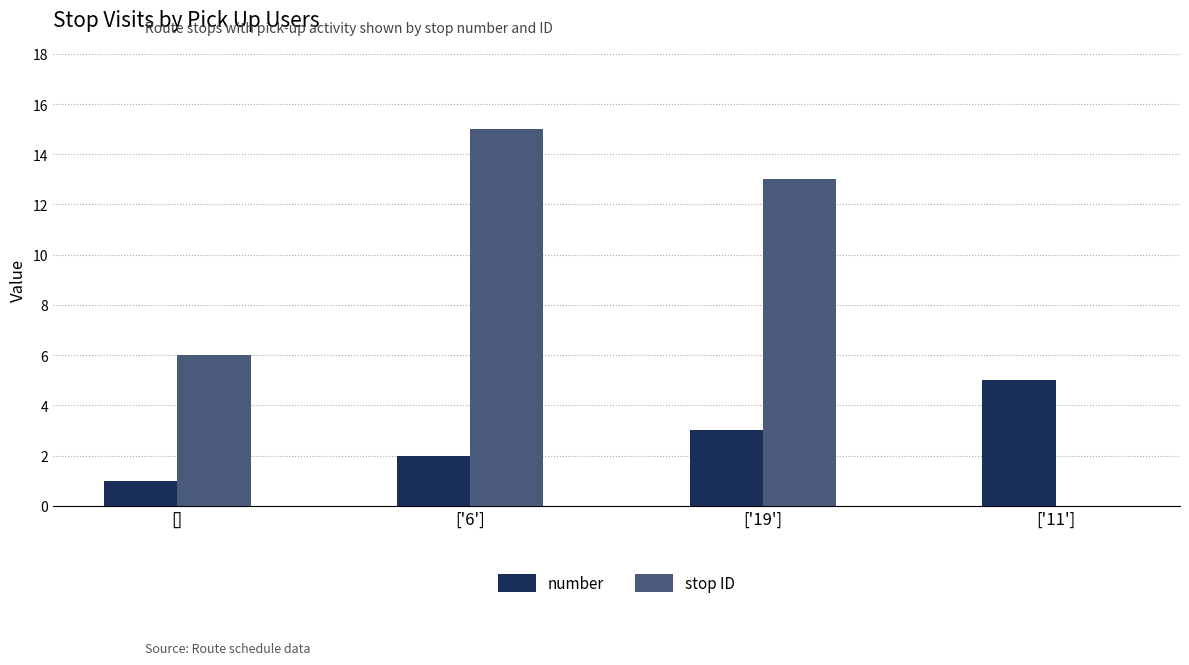

Between [] and ['6'], which series saw the biggest shift?

stop ID